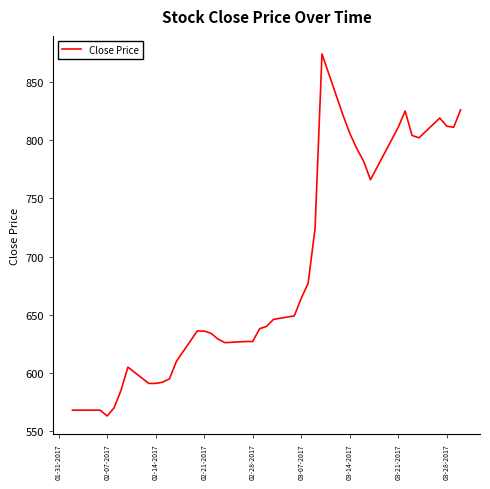

What is the difference between the maximum and minimum values?

311